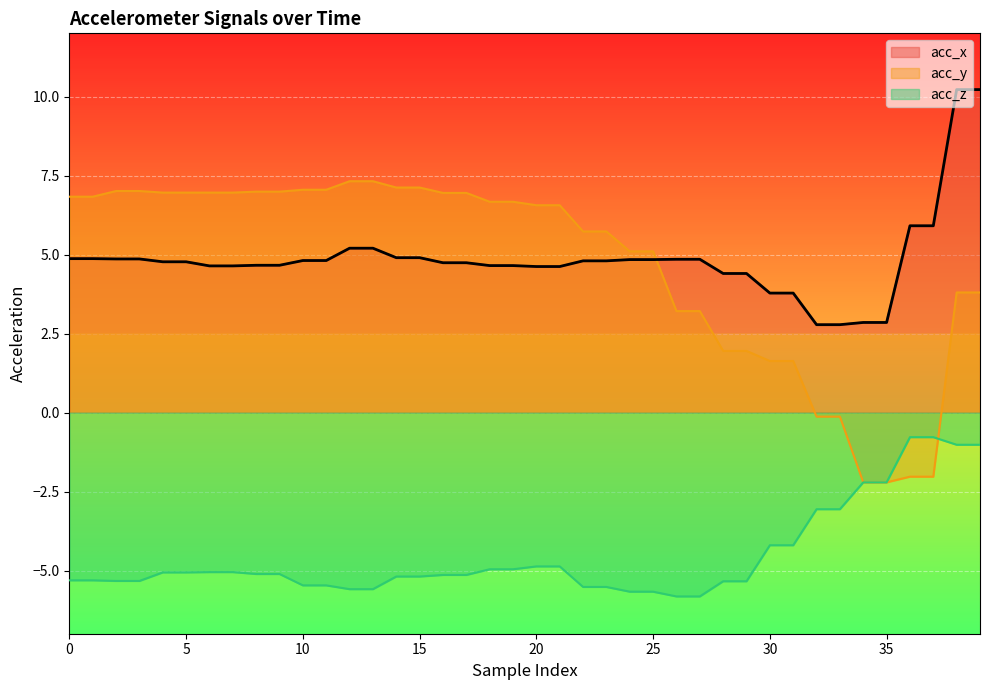

What is the difference between the acc_x values at 18 and 10?

0.2